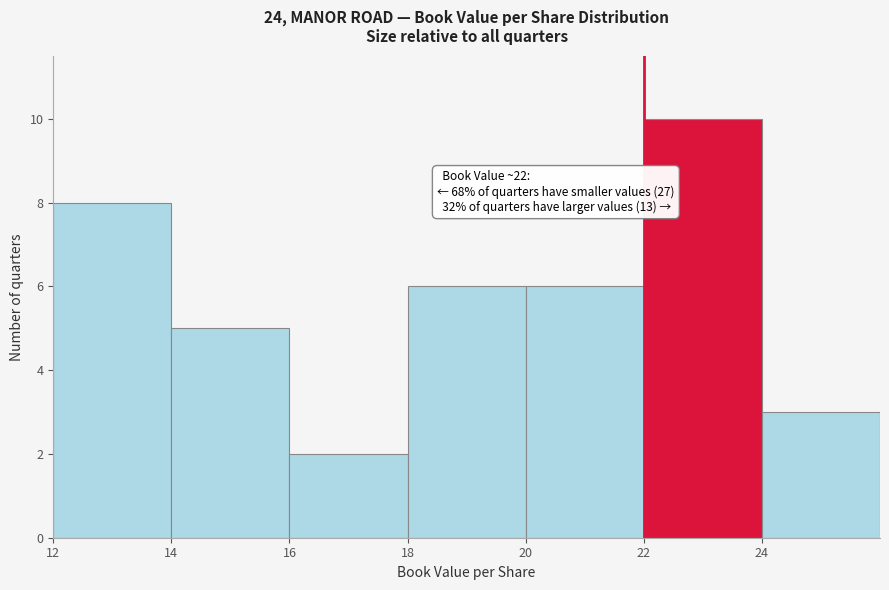

Over which range of the x-axis is the bar tallest?

22 to 24